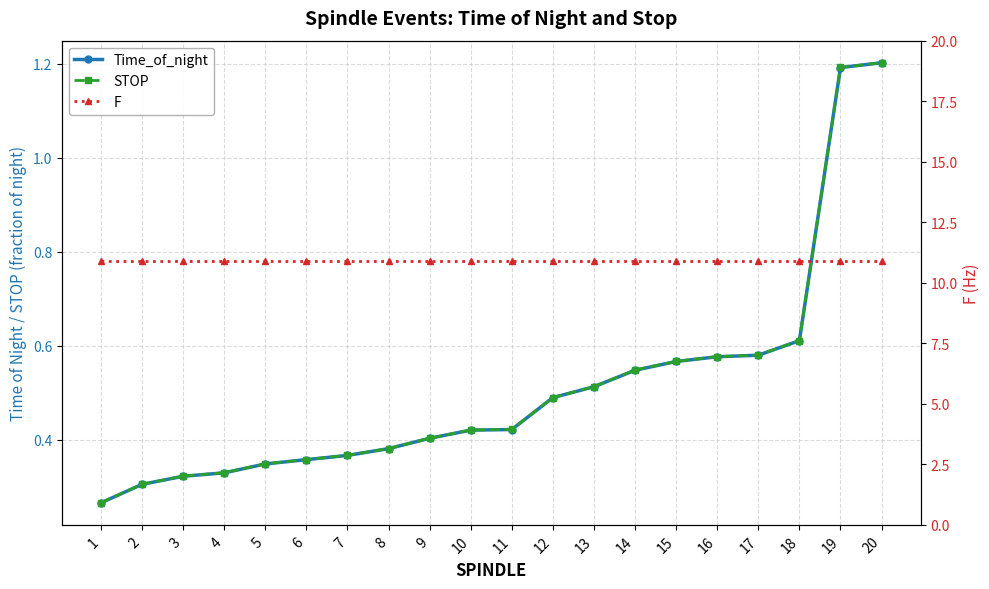

What is the maximum value shown in the chart?

10.9